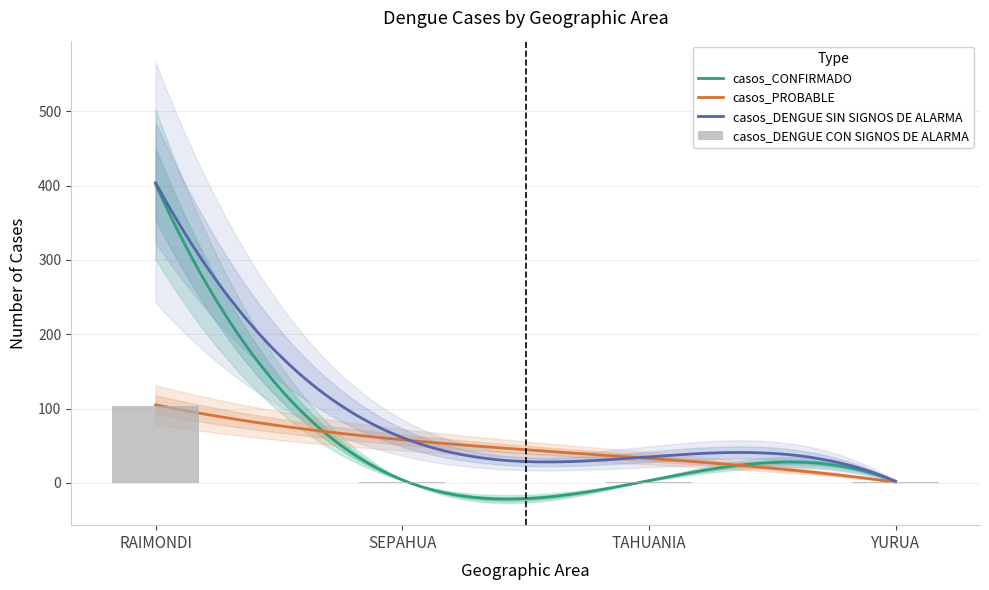

How many data points does each series have?

4